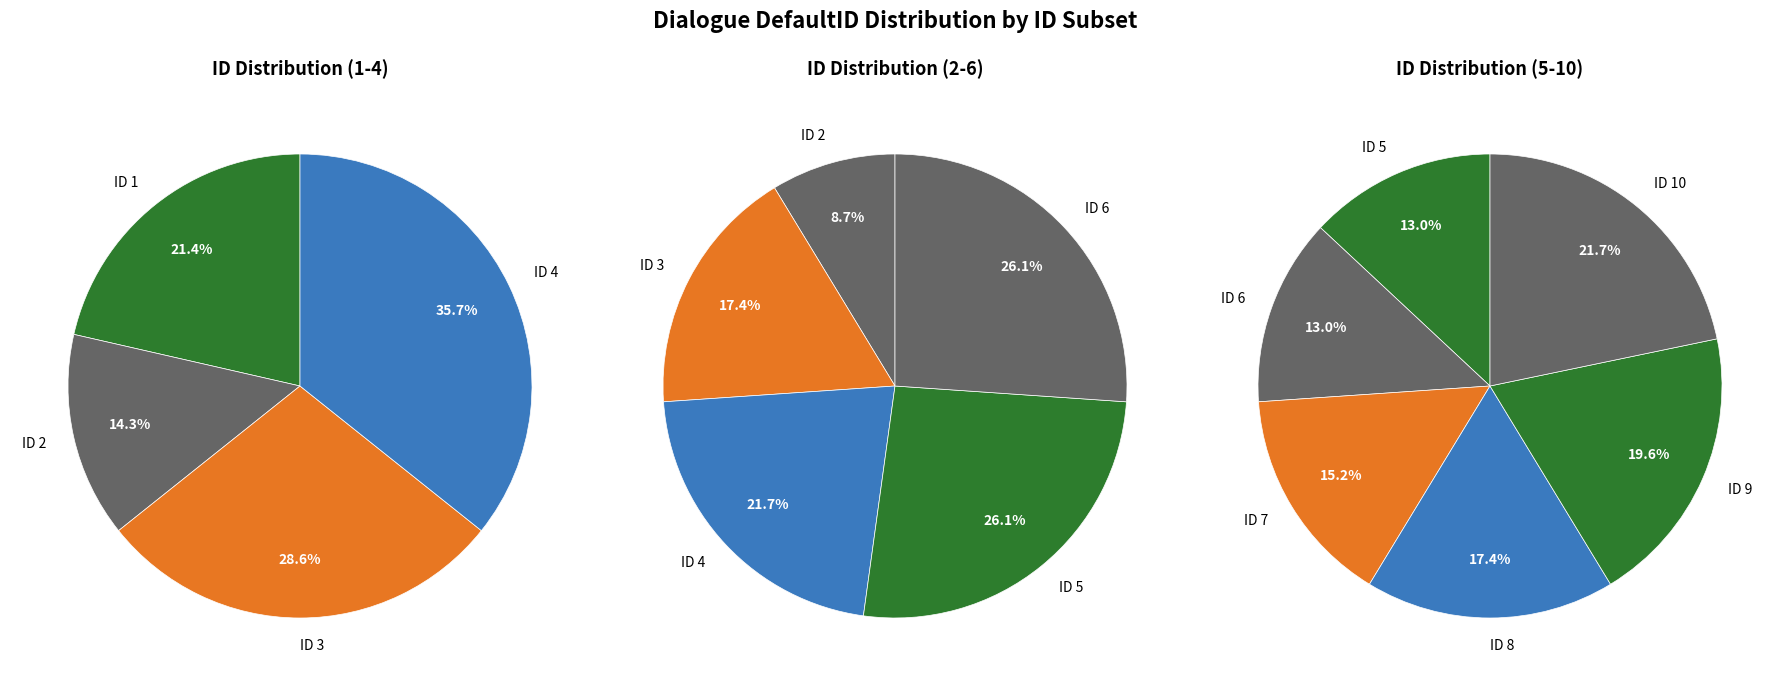

Does any single category account for the majority?

No